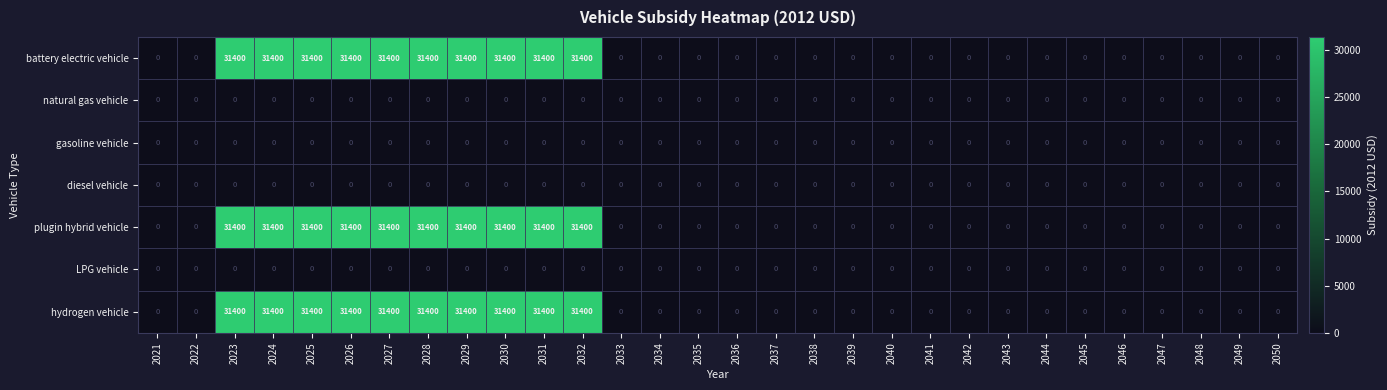

How many categories are shown in the chart?

30